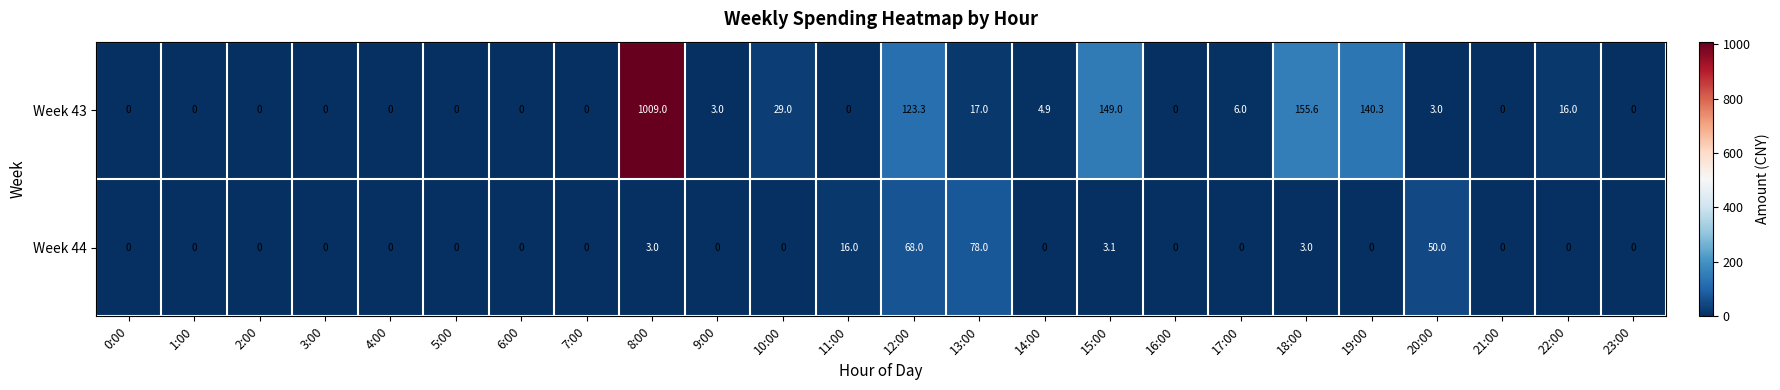

Which series has the largest range (max minus min)?

Week 43